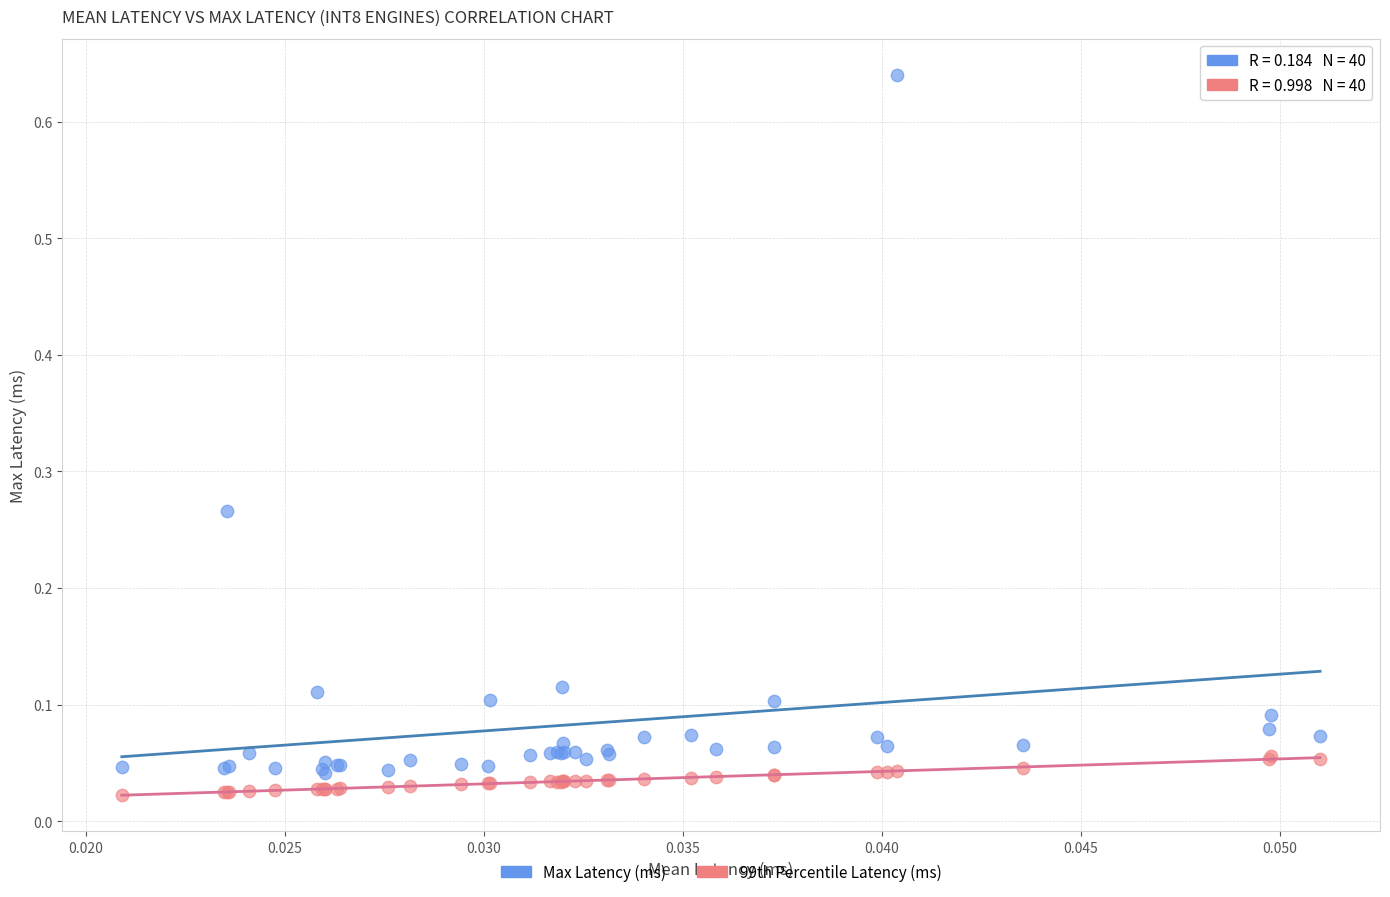

Which series has the widest spread of Y values?

Max Latency (ms)